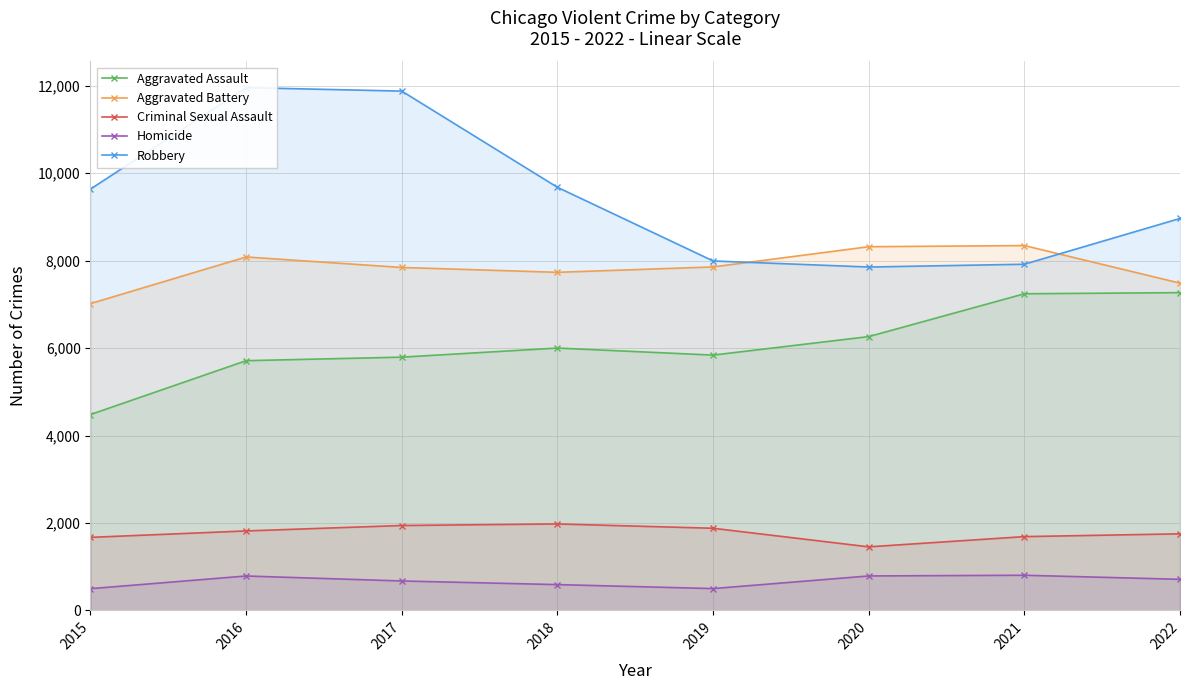

Reading left to right, transcribe all the data shown in this chart.

Aggravated Assault: 2015=4480	2016=5712	2017=5793	2018=6001	2019=5840	2020=6263	2021=7243	2022=7269
Aggravated Battery: 2015=7018	2016=8085	2017=7845	2018=7734	2019=7857	2020=8320	2021=8346	2022=7486
Criminal Sexual Assault: 2015=1670	2016=1817	2017=1941	2018=1977	2019=1878	2020=1453	2021=1687	2022=1751
Homicide: 2015=496	2016=786	2017=672	2018=589	2019=498	2020=787	2021=803	2022=710
Robbery: 2015=9638	2016=11960	2017=11880	2018=9679	2019=7994	2020=7855	2021=7919	2022=8966